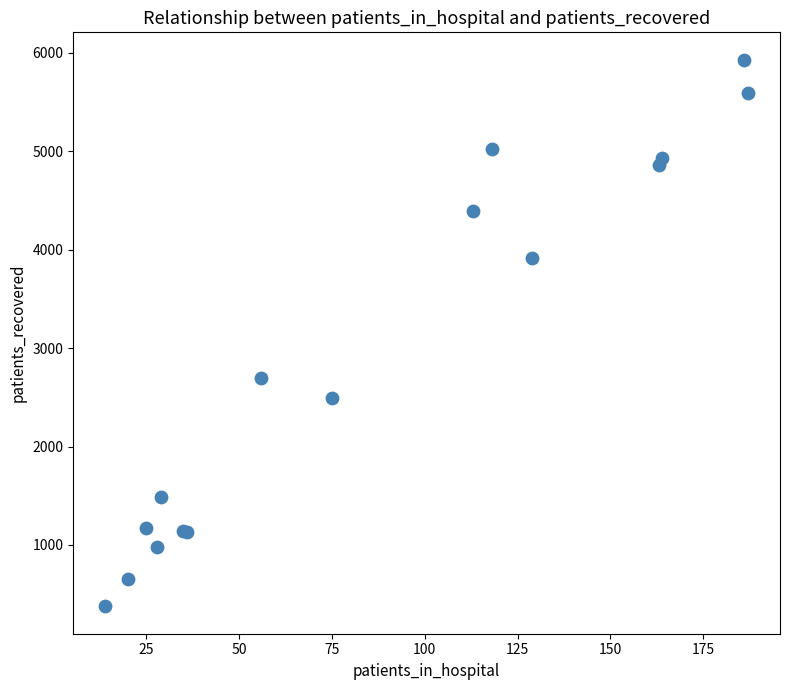

What Y value in the scatter plot is closest to 3153?

2693